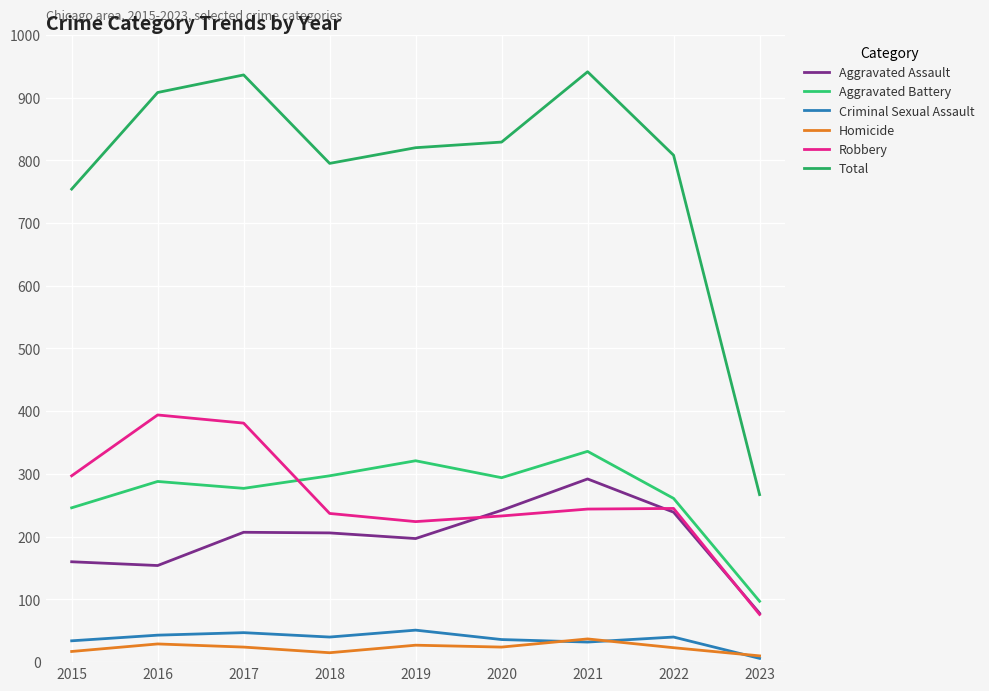

True or false: Homicide has more than 2 interior local peaks.

True